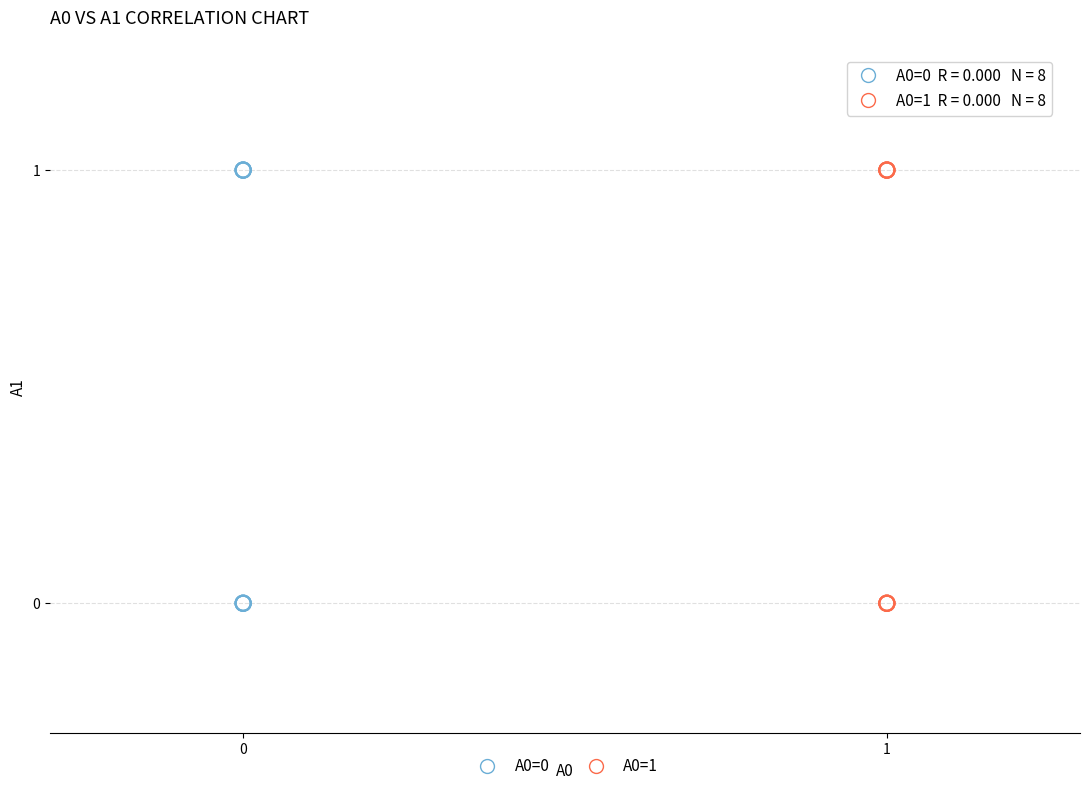

What are all the series names shown in the legend?

A0=0, A0=1